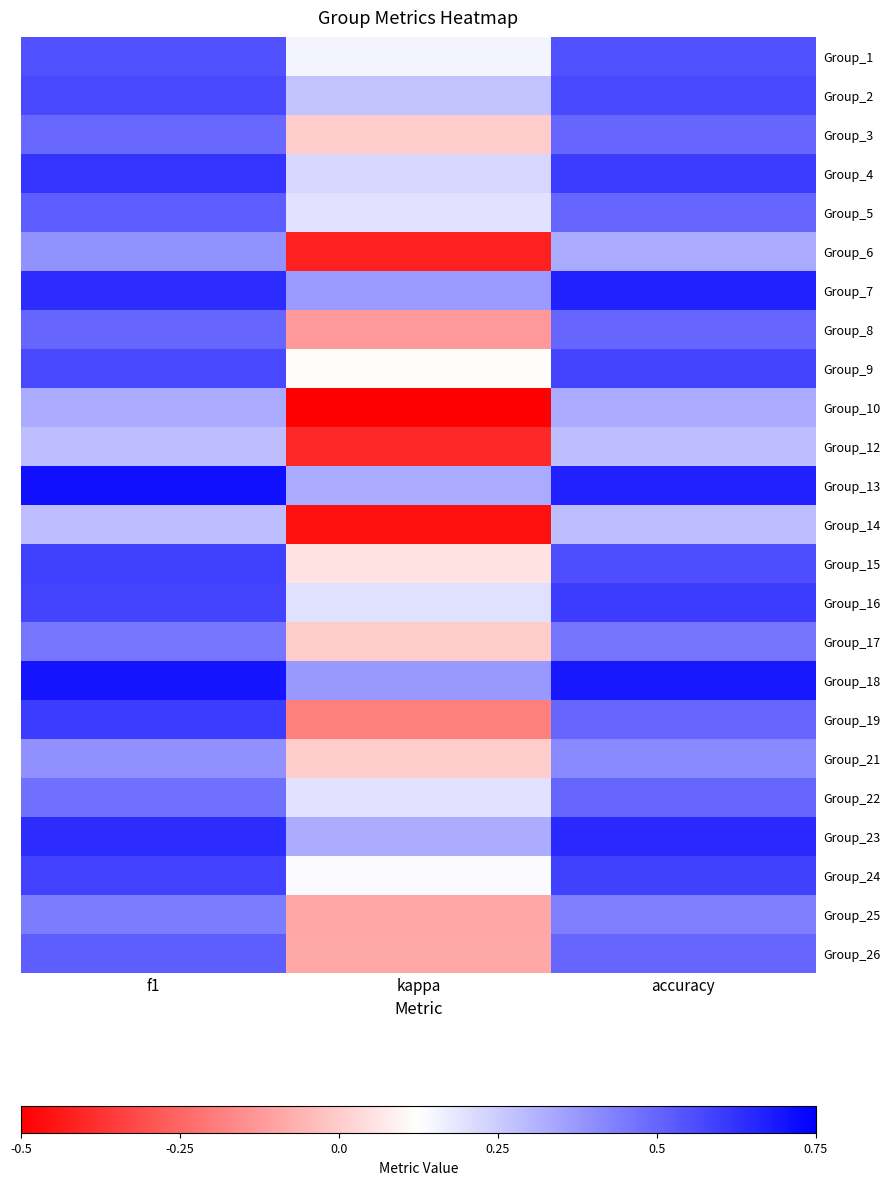

What is the maximum value shown in the chart?

0.7